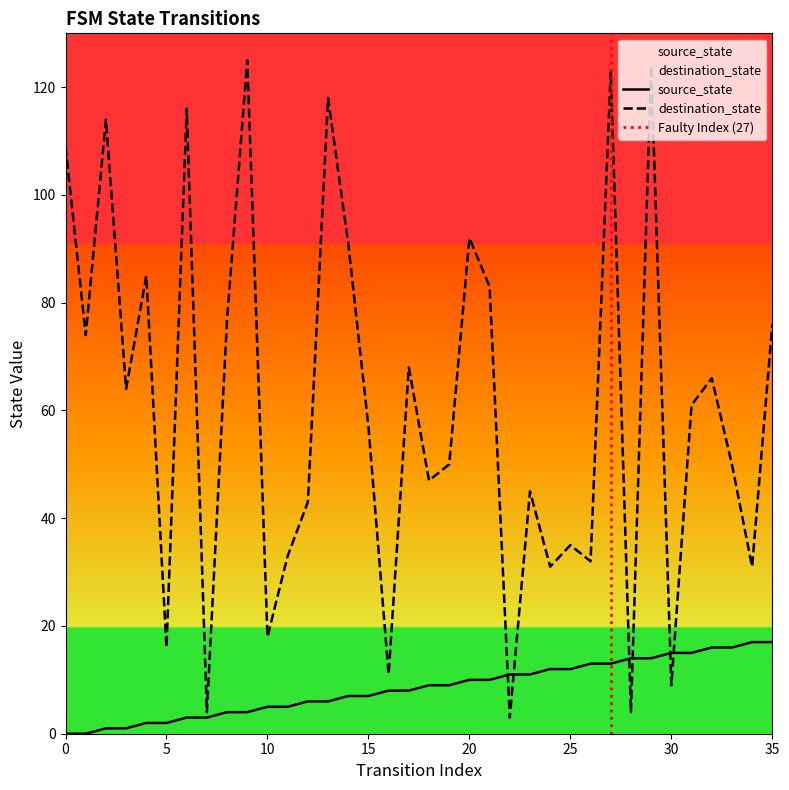

At 18, list the series in order from largest to smallest.

destination_state, source_state